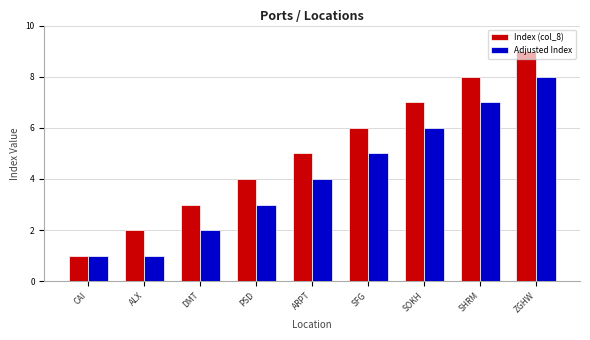

What is the maximum value shown in the chart?

9